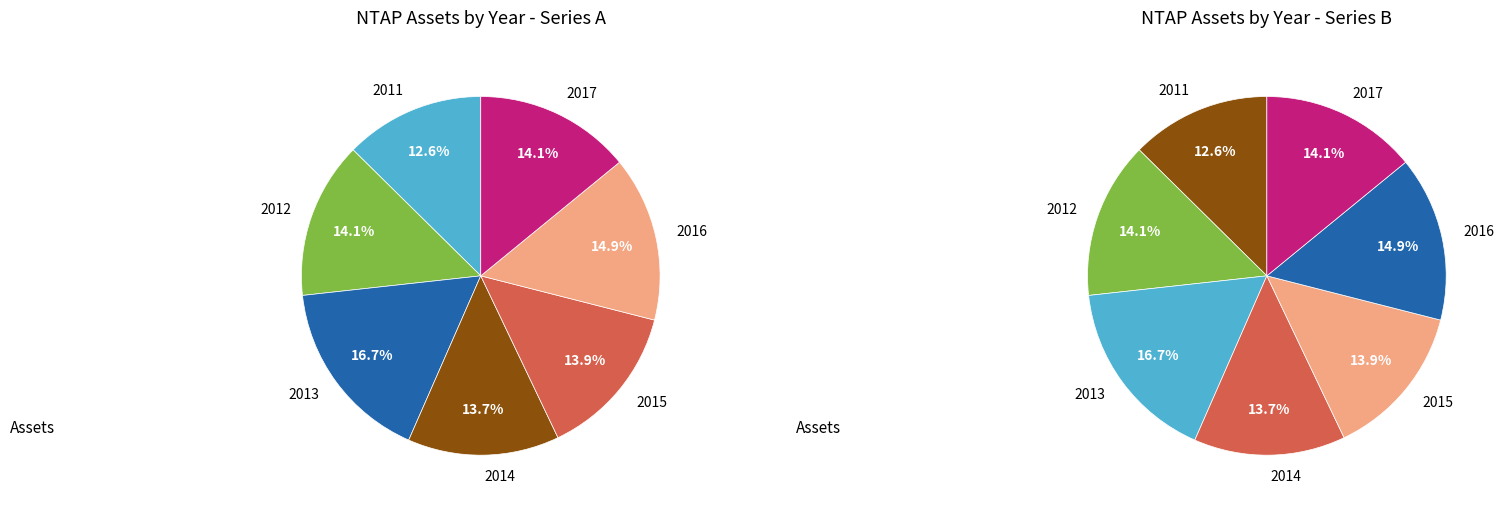

The 2015 slice represents 14% of the pie. True or false?

True